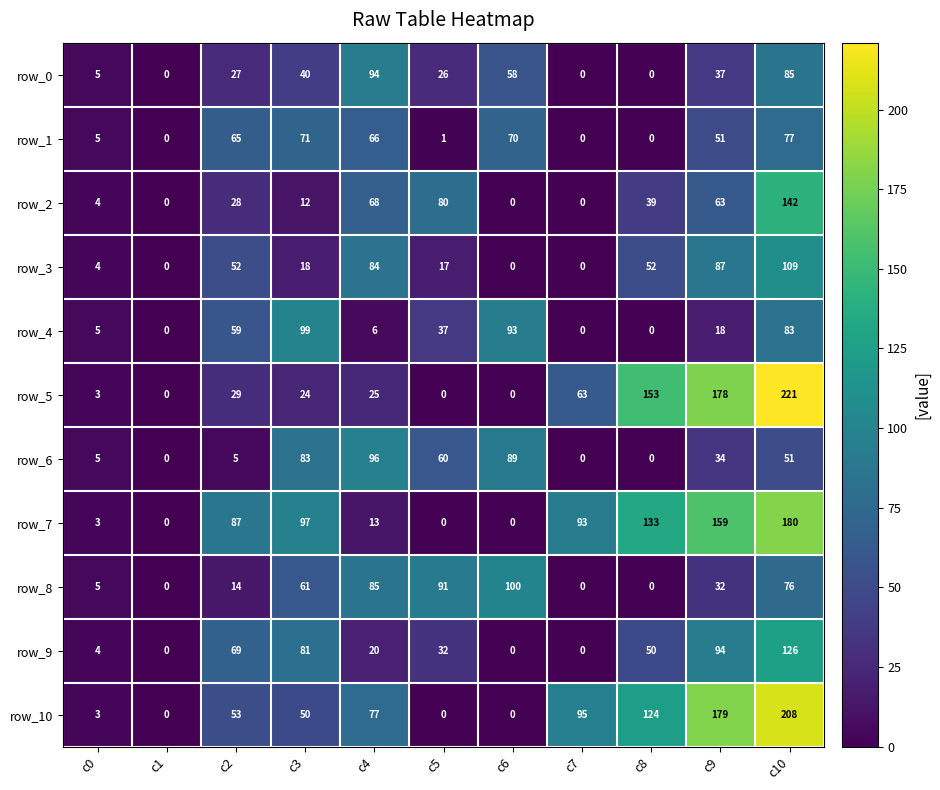

Rank the series by their maximum value, from lowest to highest.

row_1, row_0, row_6, row_4, row_8, row_3, row_9, row_2, row_7, row_10, row_5